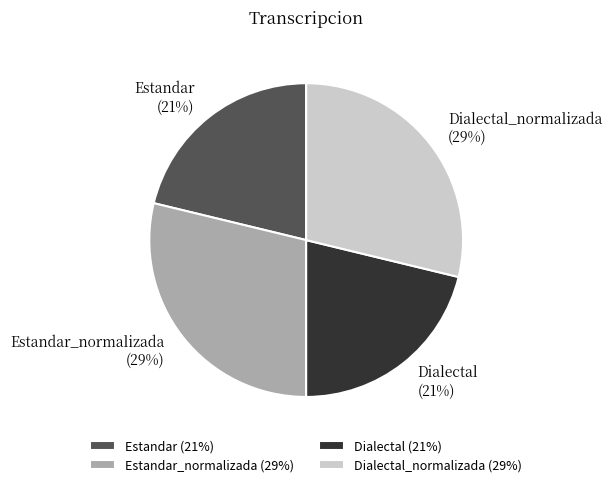

To the nearest percent, what percentage of the pie is Dialectal_normalizada?

29%